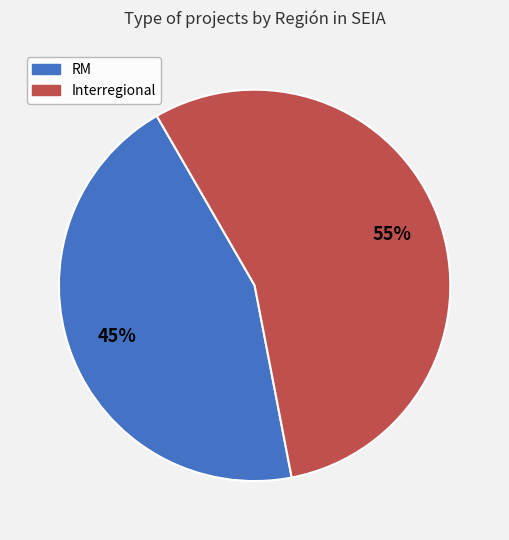

Approximately how many times larger is the value at RM compared to Interregional?

0.8